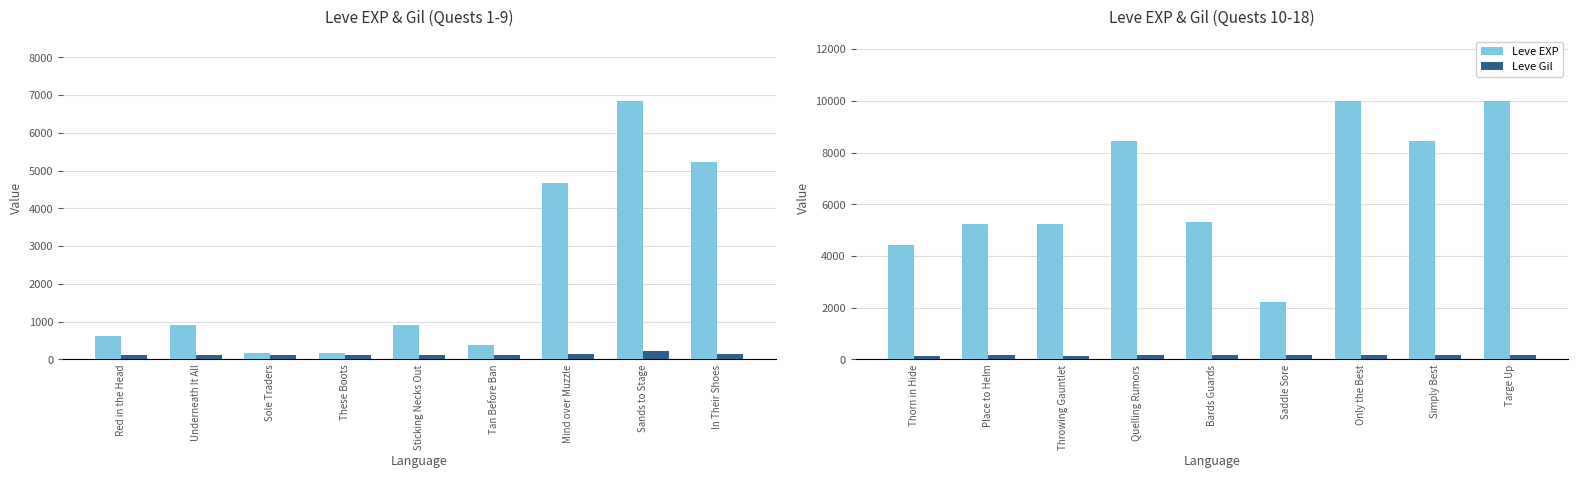

What are all the series names shown in the legend?

Leve EXP, Leve Gil